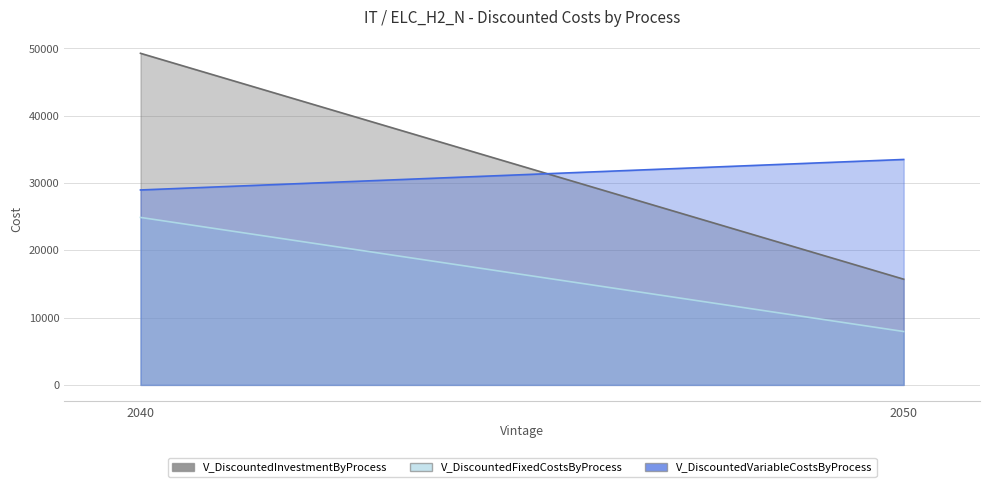

What is the difference between the maximum and minimum values in the V_DiscountedInvestmentByProcess series?

33568.9